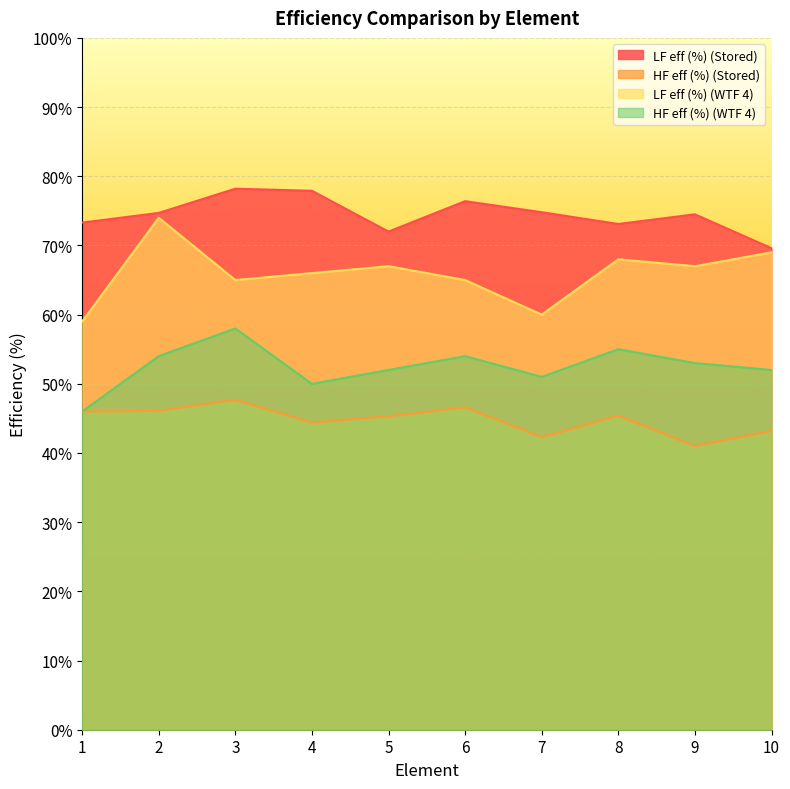

What is the difference between the highest and lowest values at 8?

27.7